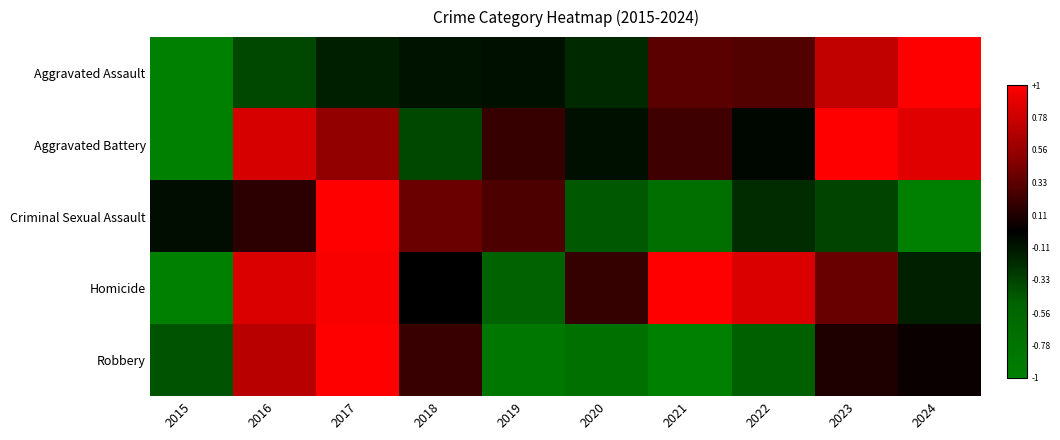

Which series changed the most between 2018 and 2022?

Homicide